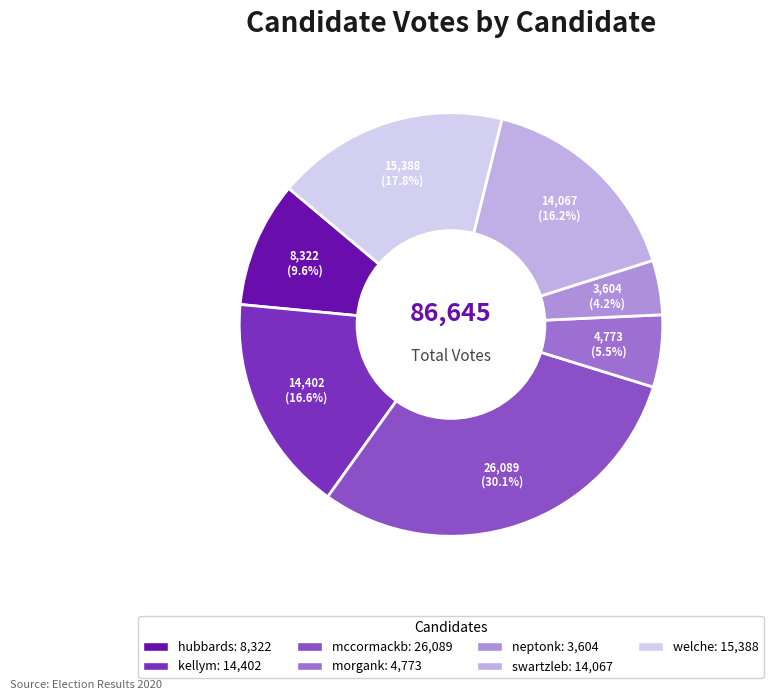

Count the number of slices in the pie.

7